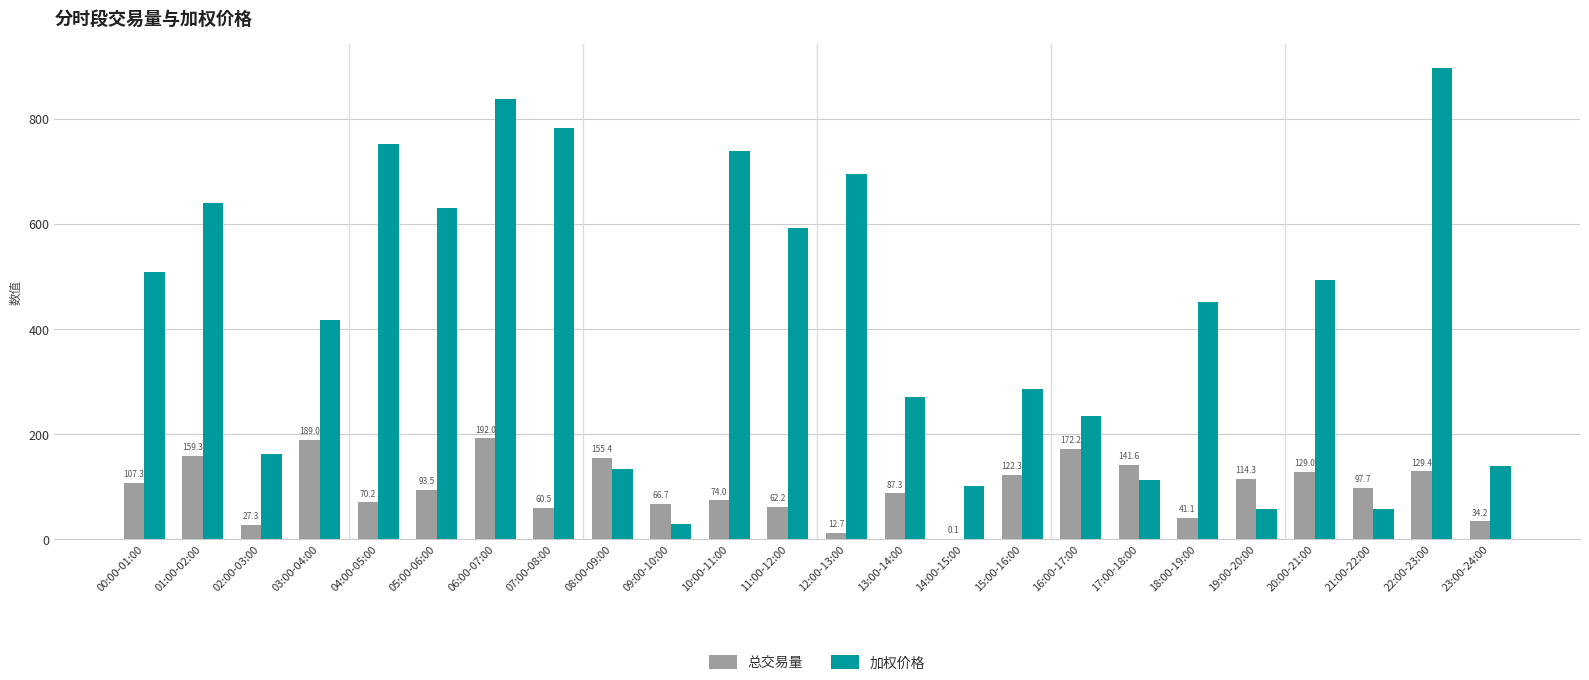

The value of 总交易量 at 14:00-15:00 is 0.1. True or false?

True